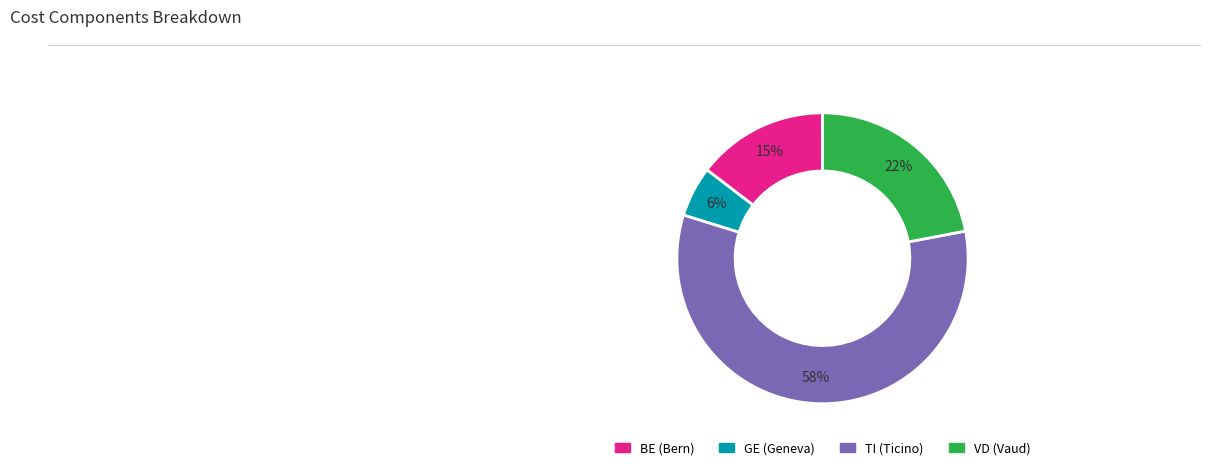

Do GE and BE together represent more than half of the pie?

No